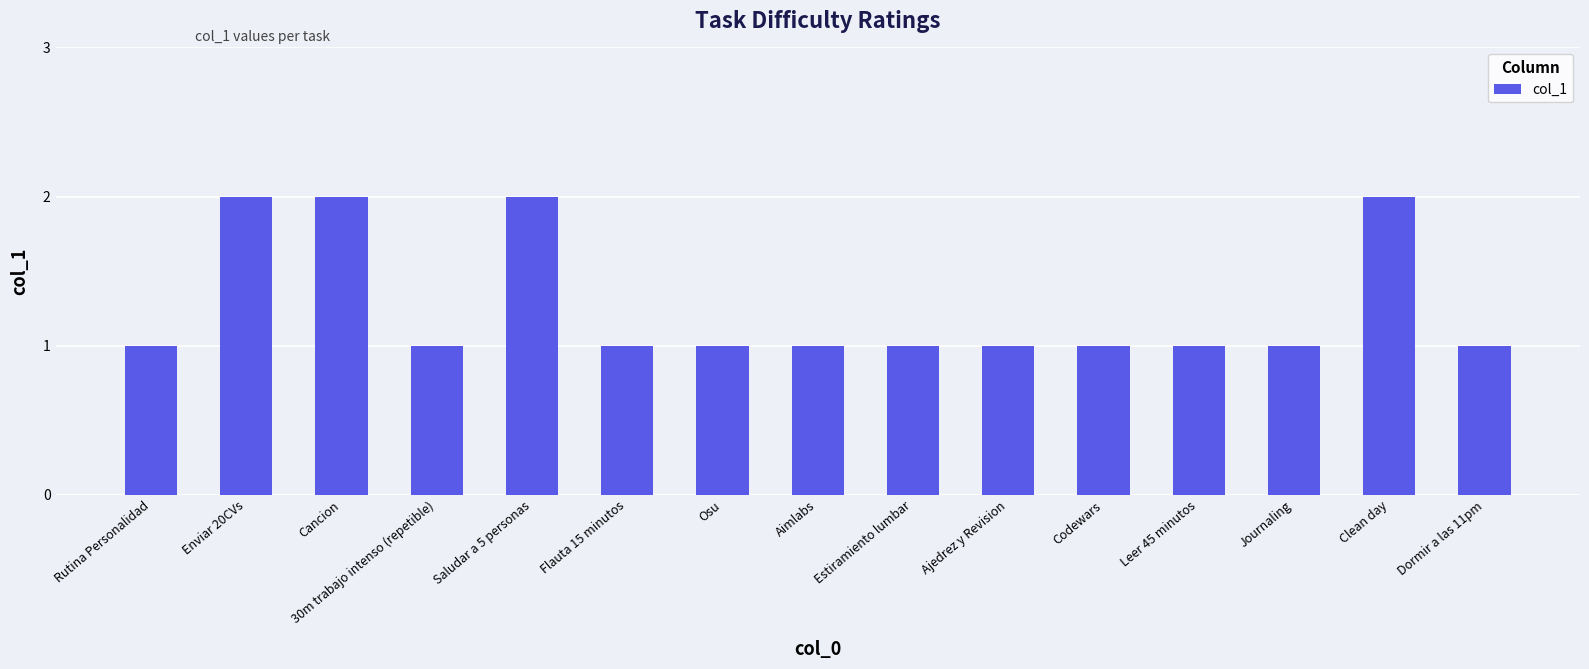

Between Clean day and Aimlabs, which is larger?

Clean day